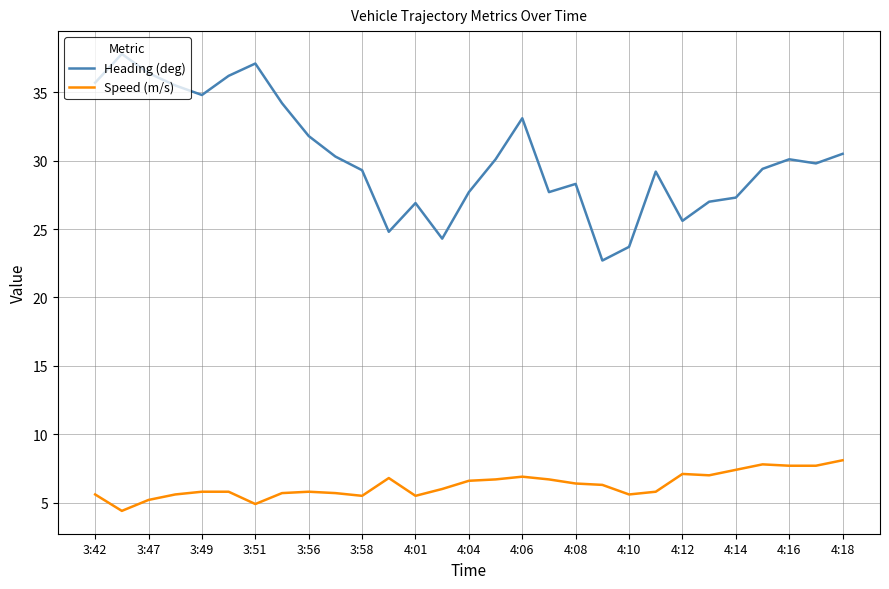

Rank the series by their maximum value, from highest to lowest.

Heading (deg), Speed (m/s)